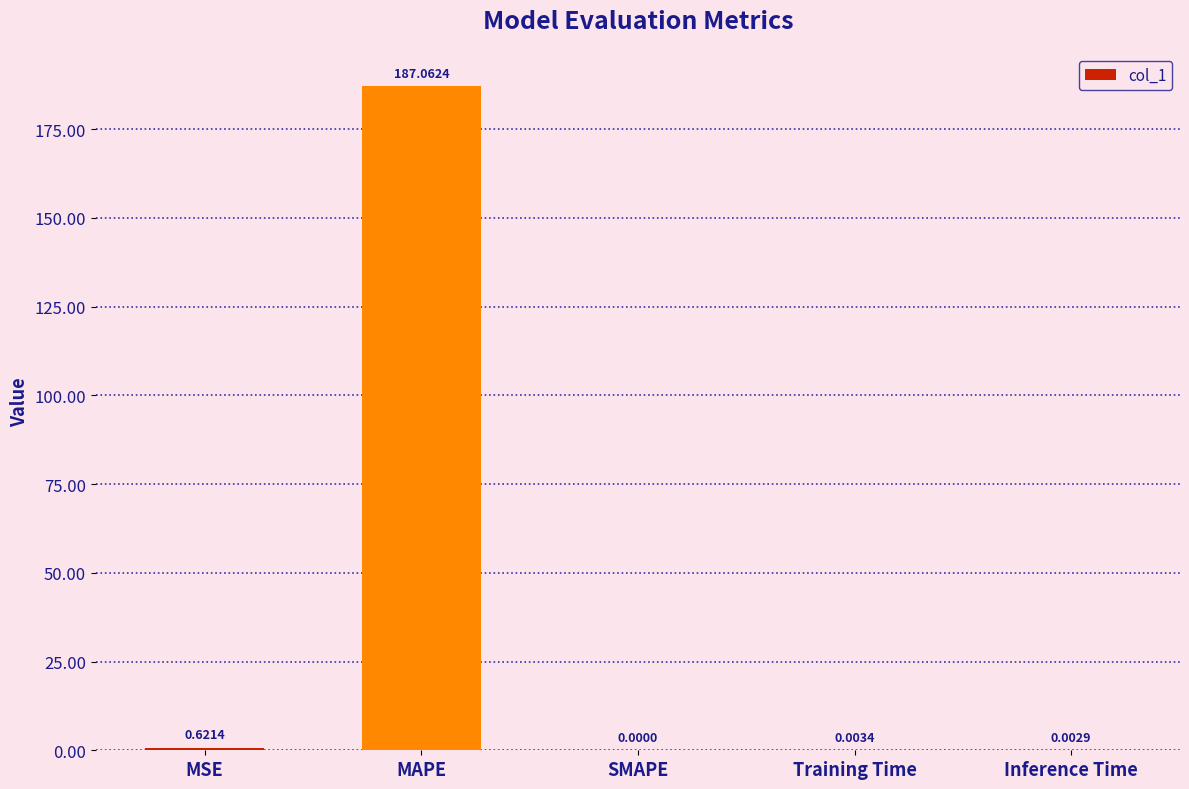

Where is the data nearest to the value 93?

MSE